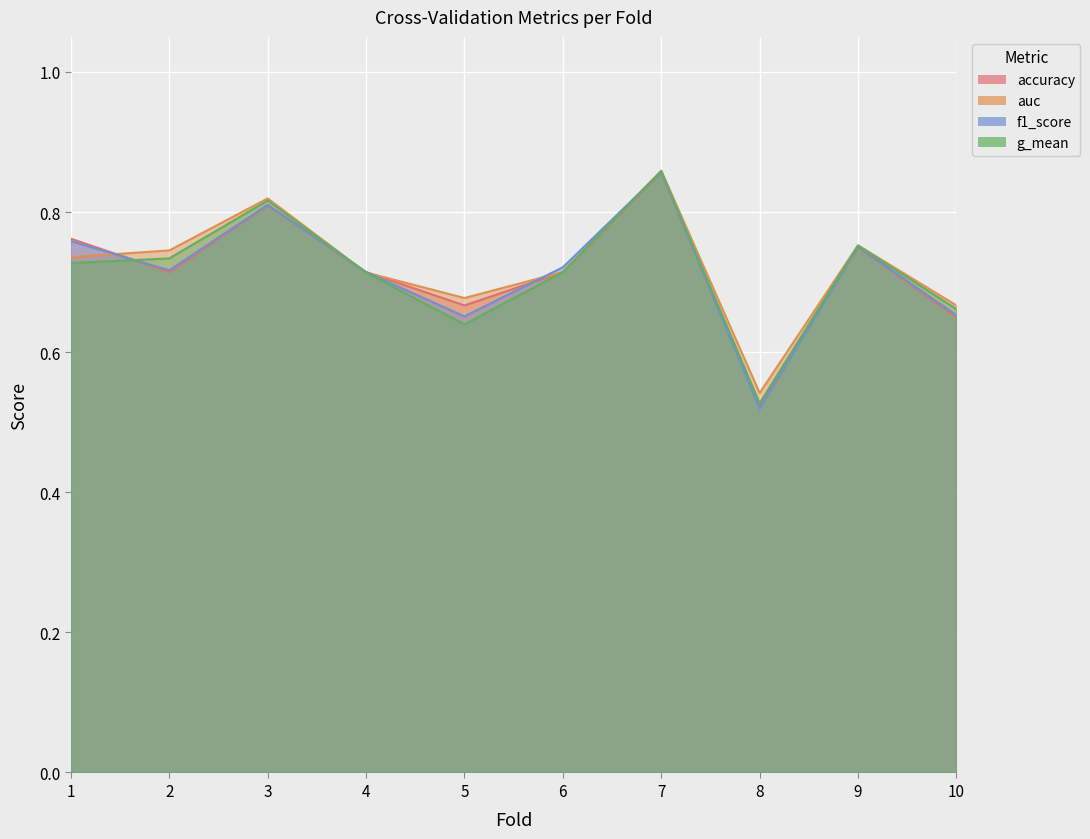

Reading left to right, list all the values displayed in this chart.

accuracy: 0.8	0.7	0.8	0.7	0.7	0.7	0.9	0.5	0.8	0.7
auc: 0.7	0.7	0.8	0.7	0.7	0.7	0.9	0.5	0.8	0.7
f1_score: 0.8	0.7	0.8	0.7	0.7	0.7	0.9	0.5	0.8	0.7
g_mean: 0.7	0.7	0.8	0.7	0.6	0.7	0.9	0.5	0.8	0.7